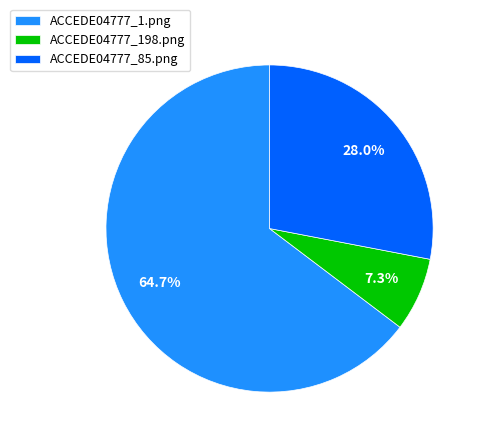

Is it true that ACCEDE04777_198.png is 21% of the pie?

False